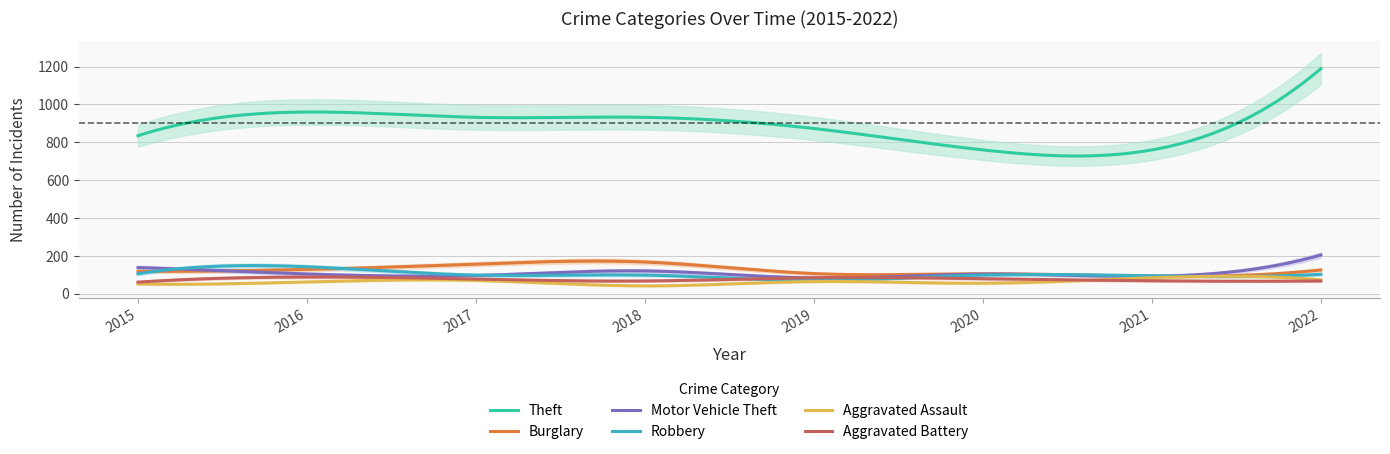

What is the spread (max minus min) of values at 2015?

783